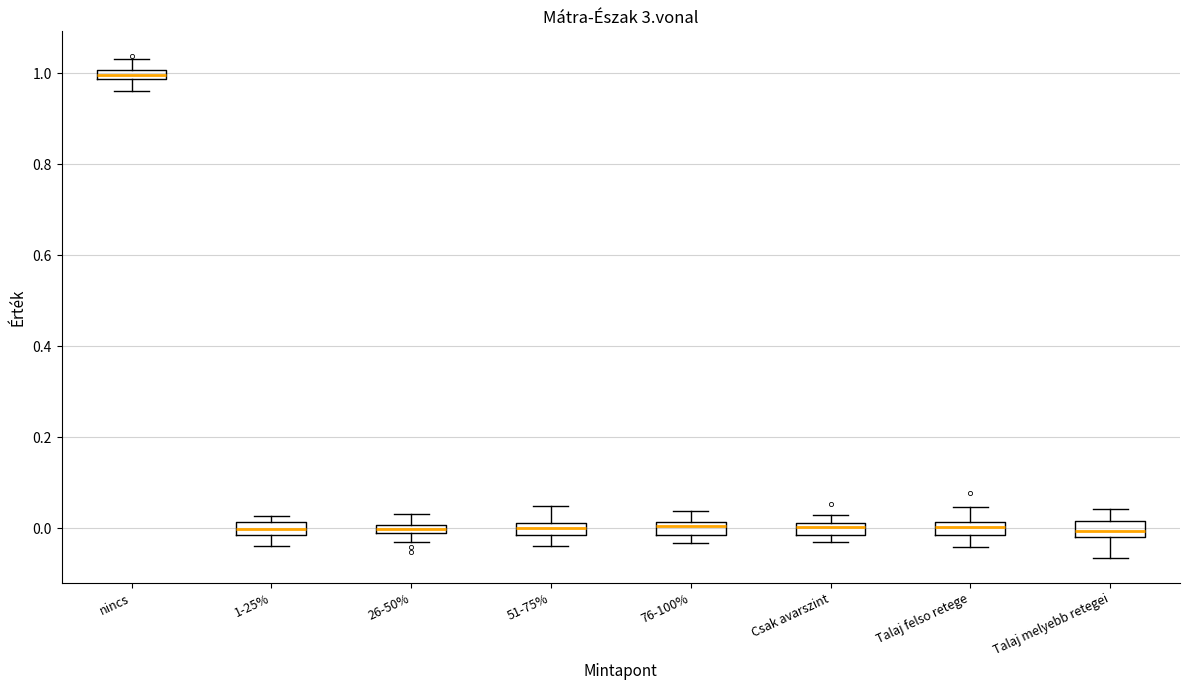

Which box's median line is the highest?

nincs